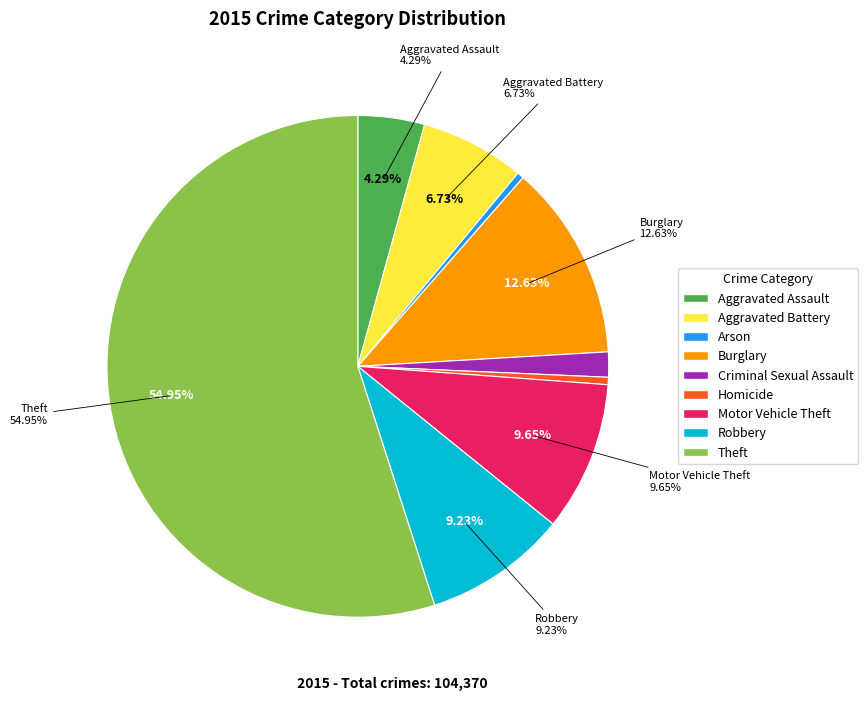

Do Aggravated Assault and Aggravated Battery together represent more than half of the pie?

No